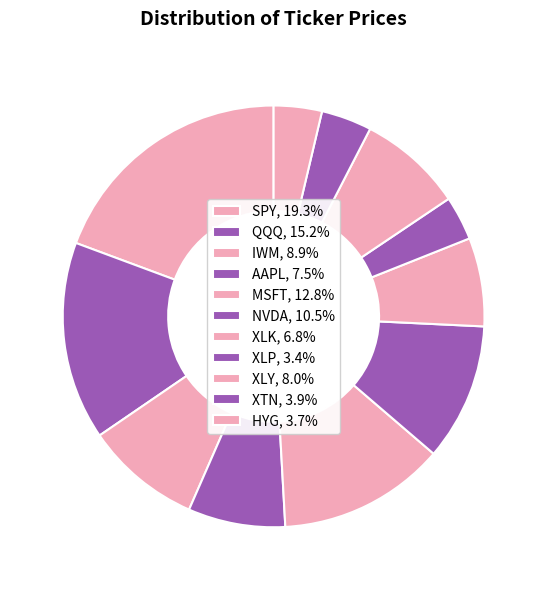

The SPY slice represents 29% of the pie. True or false?

False